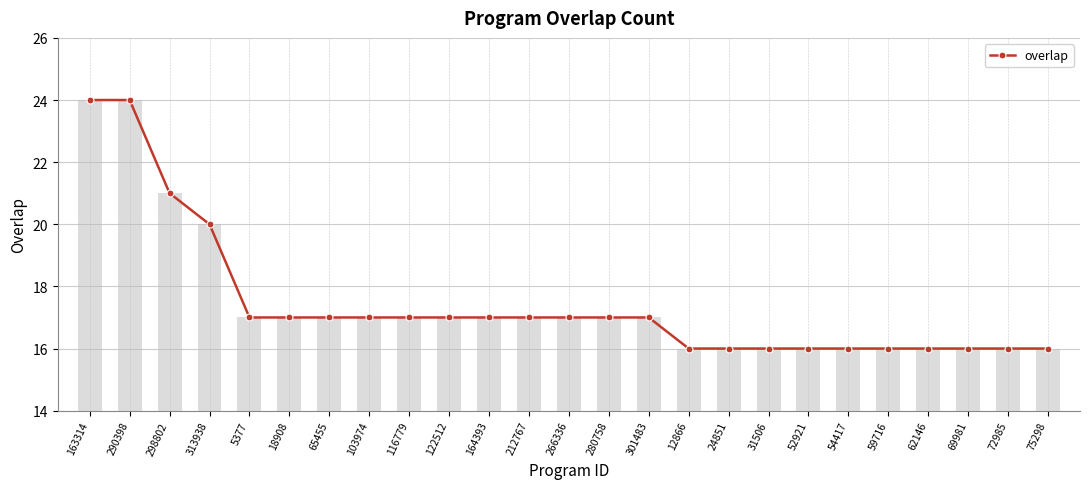

Rank the categories by value from lowest to highest.

12866, 24851, 31506, 52921, 54417, 59716, 62146, 69981, 72985, 75298, 5377, 18908, 65455, 103974, 116779, 122512, 164393, 212767, 266336, 280758, 301483, 313938, 298802, 163314, 290398